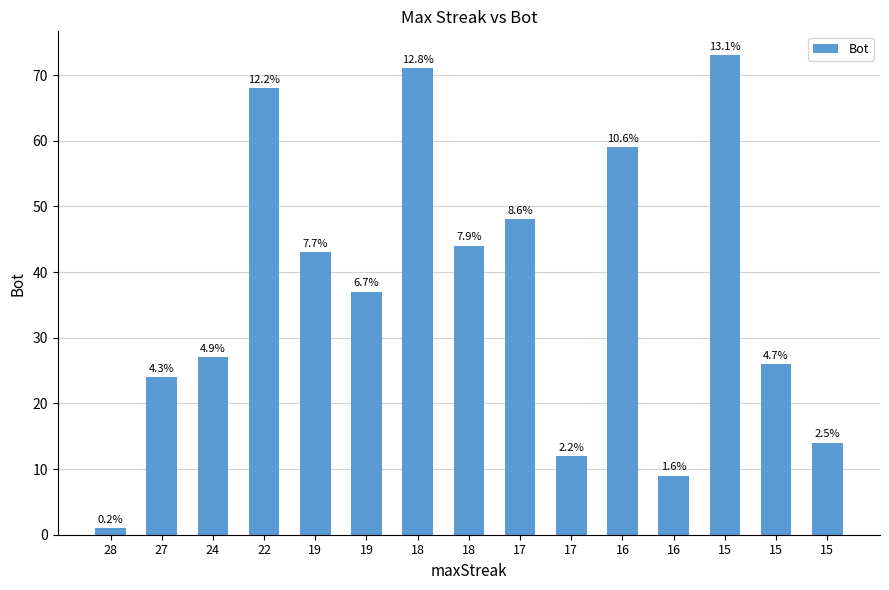

Reading right to left, what are all the values shown in this chart?

14	26	73	9	59	12	48	44	71	37	43	68	27	24	1